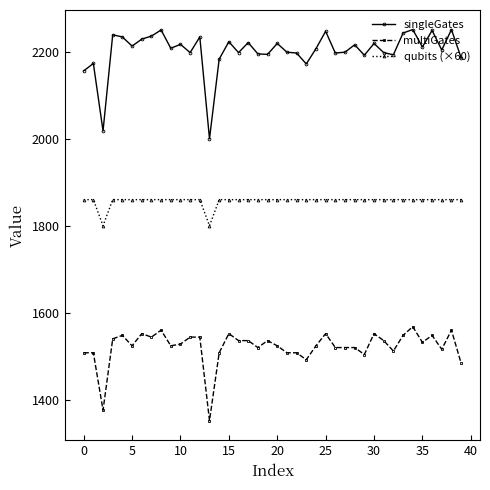

Rank the series by their maximum value, from highest to lowest.

singleGates, qubits (×60), multiGates